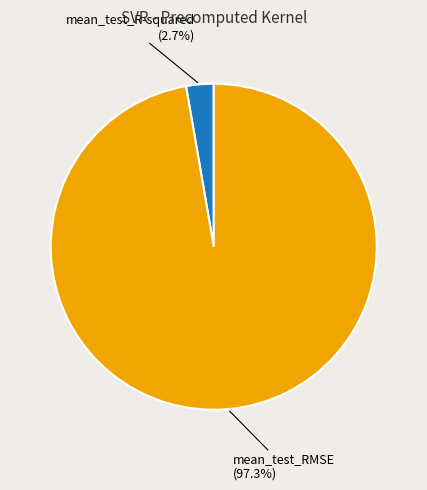

What percentage is the mean_test_R-squared slice, to the nearest percent?

3%